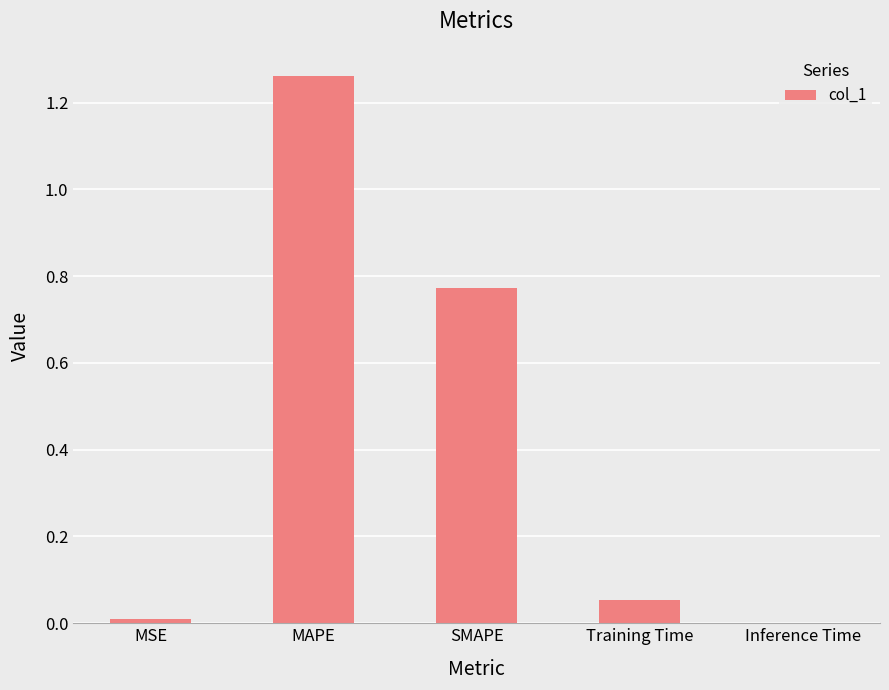

Which category has the highest value across all series?

MAPE